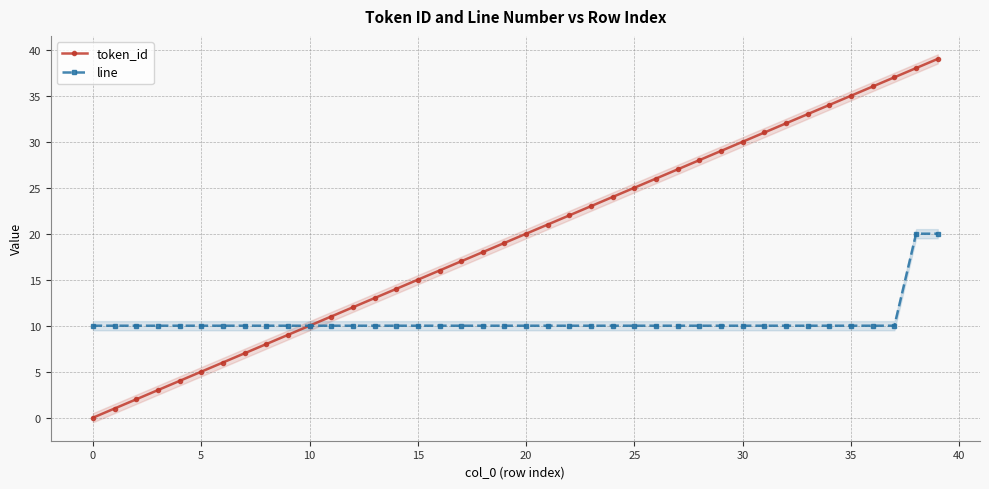

What is the difference between the highest and lowest values at 35?

2